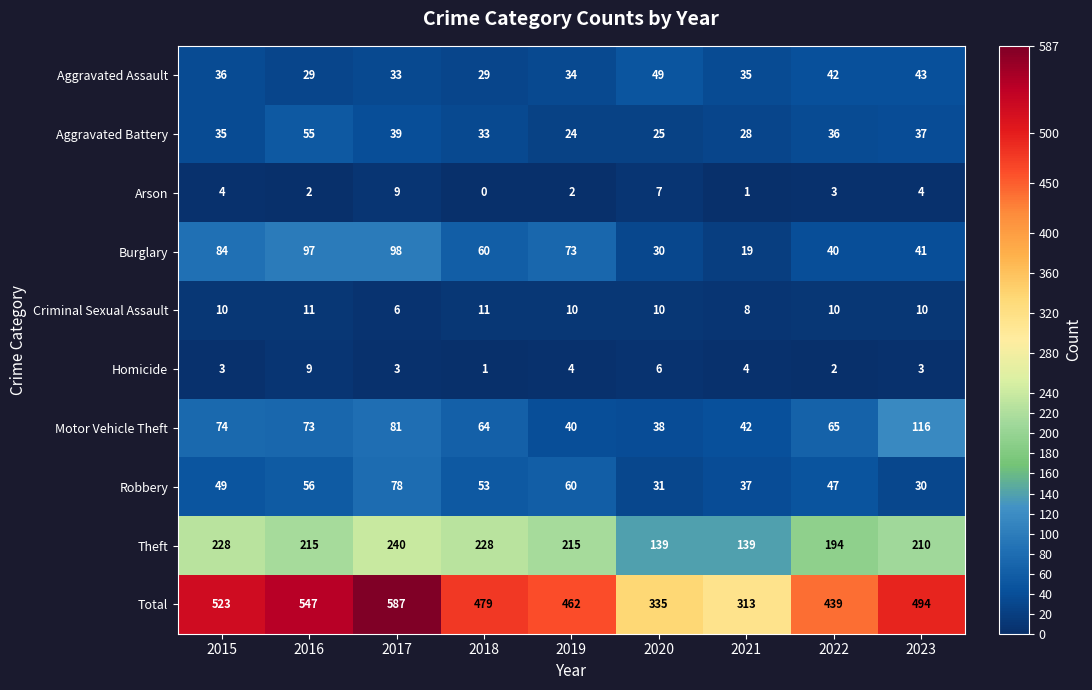

Count the Homicide values in the range 3 to 4.

5